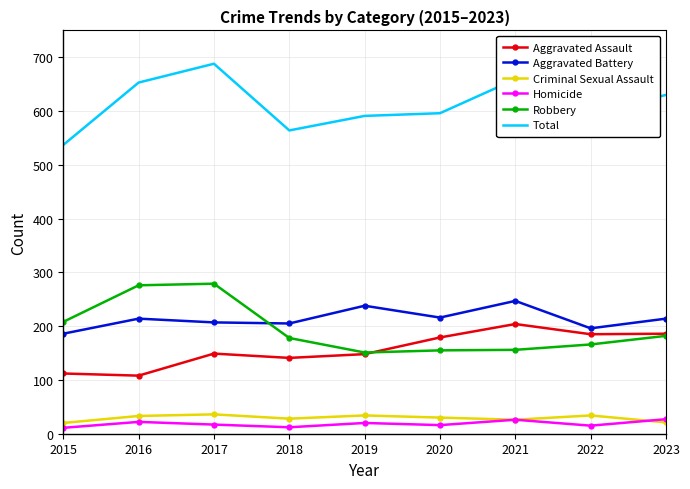

What is the total value across all series at 2020?

1192